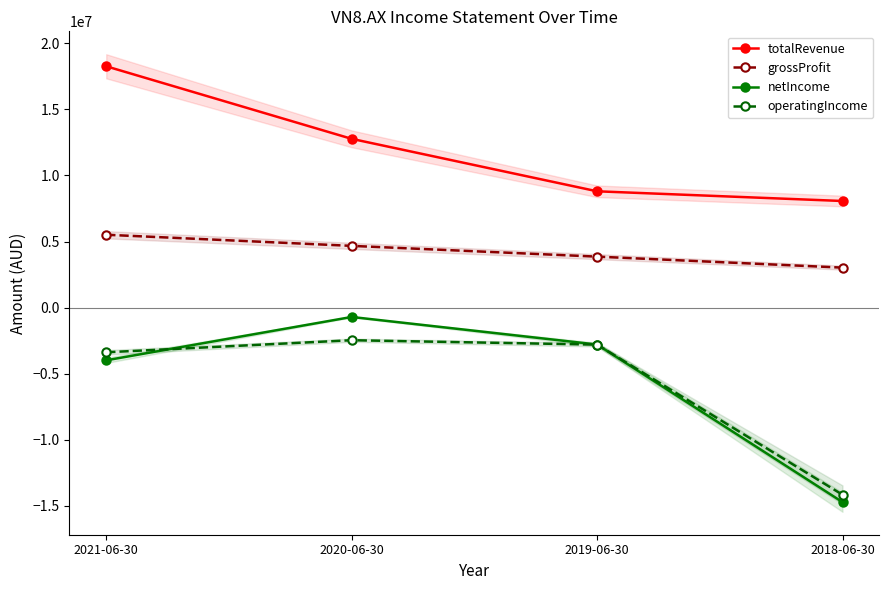

The grossProfit series shows 4672777 at 2020-06-30. True or false?

True